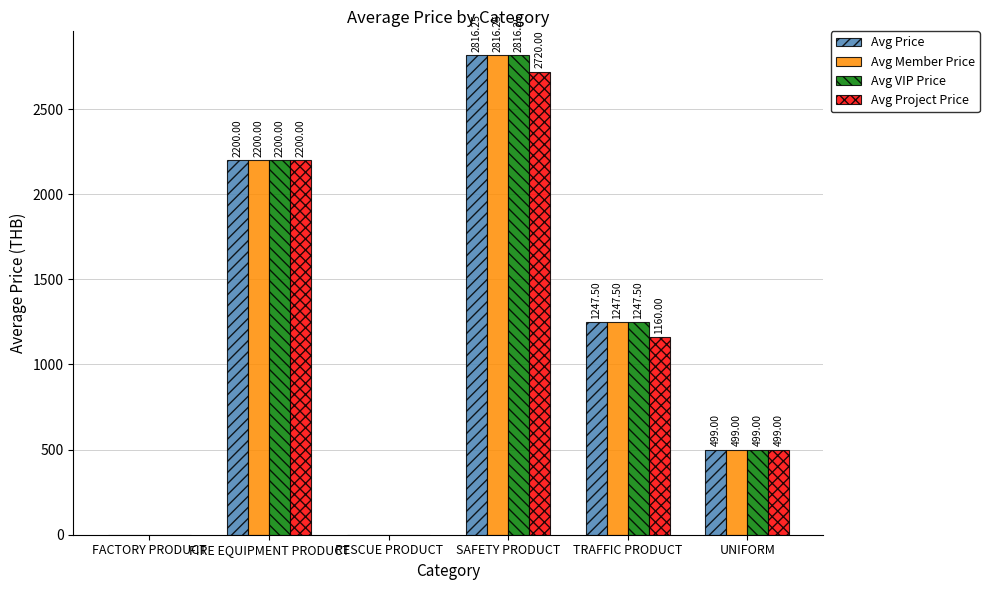

Which series changed the most between FIRE EQUIPMENT PRODUCT and TRAFFIC PRODUCT?

Avg Project Price